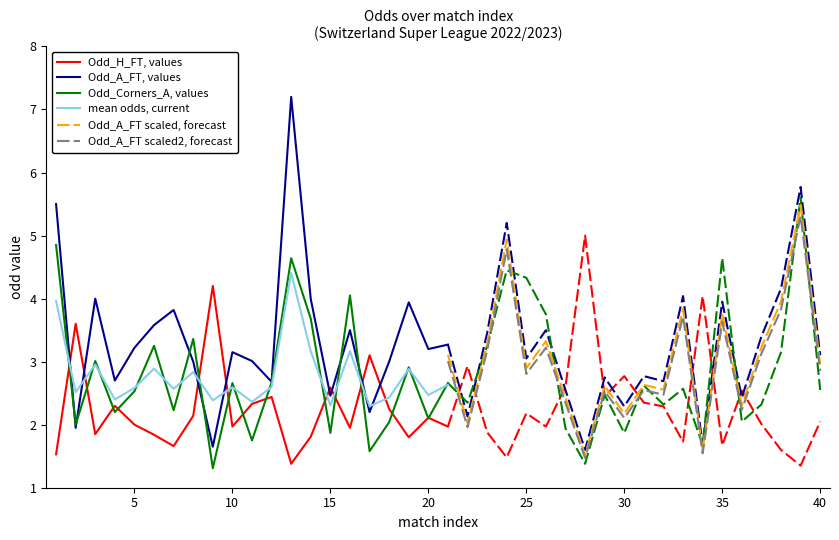

What value does the Odd_A_FT, values series have at 15?

2.5